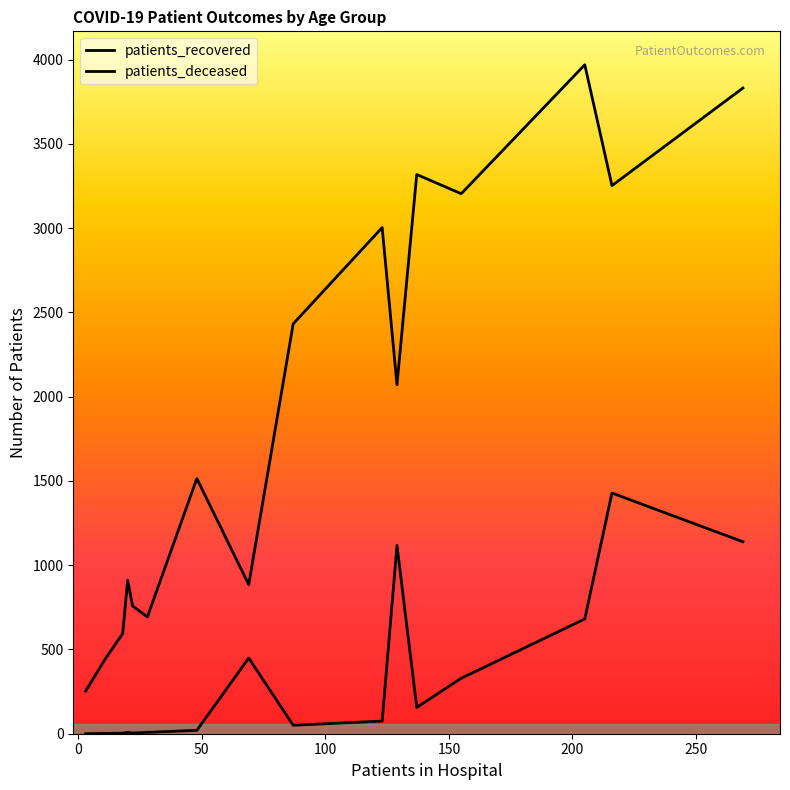

Reading left to right, what are all the values shown in this chart?

patients_recovered: 253	445	594	911	758	693	1514	885	2432	3003	2071	3318	3204	3969	3252	3831
patients_deceased: 0	2	3	8	4	8	20	449	50	75	1117	156	329	681	1428	1139